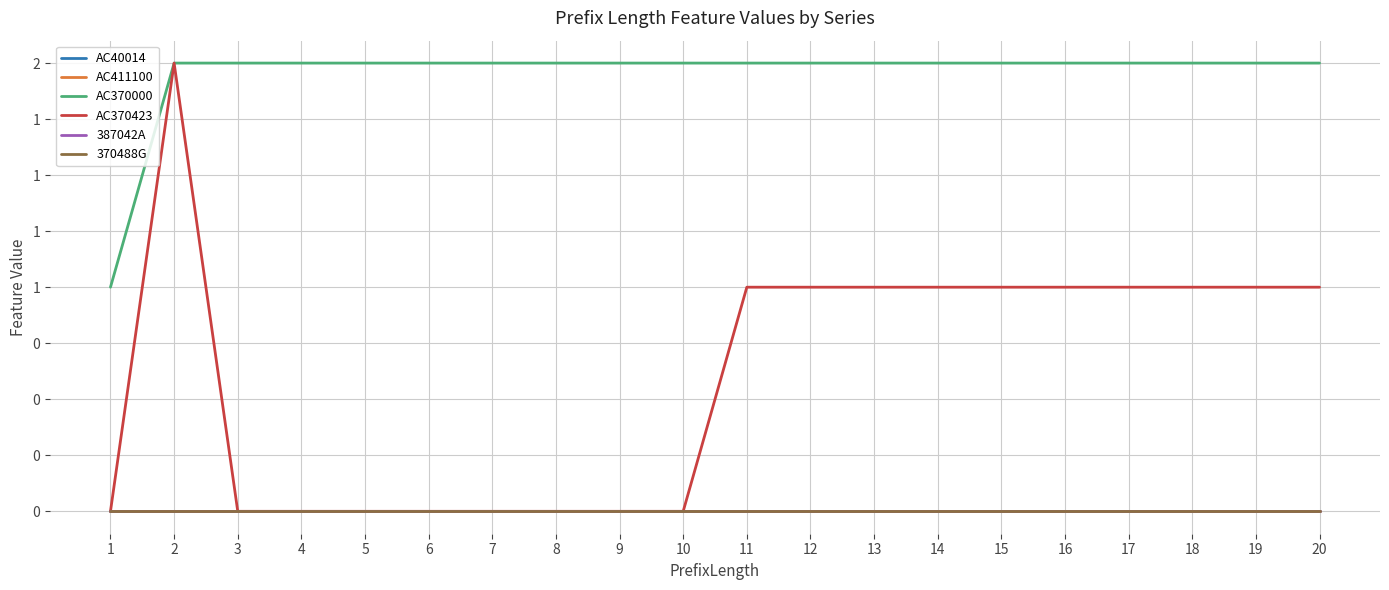

Which series has the widest spread of values?

AC370423